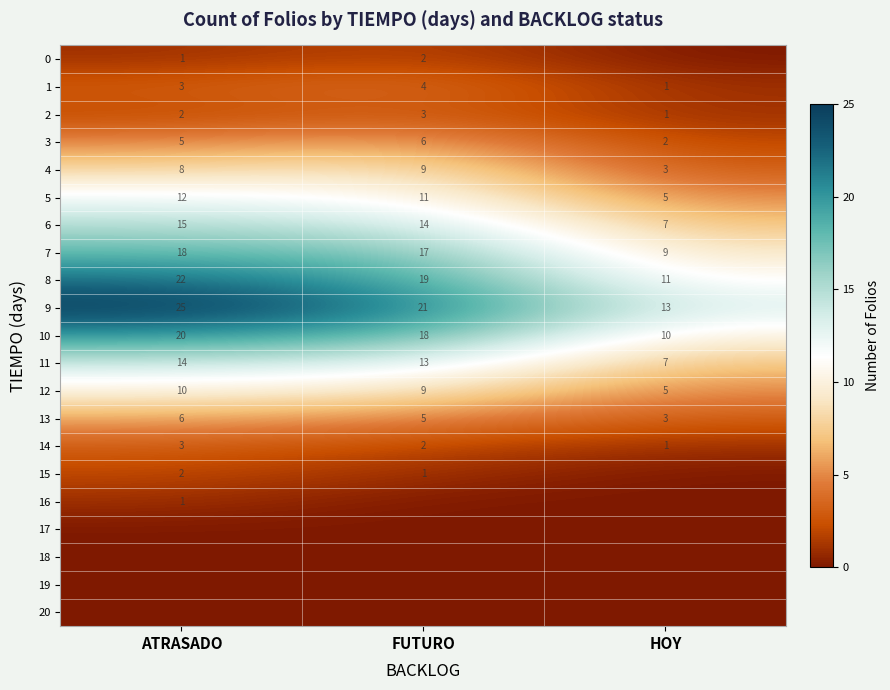

The 5 series shows 12 at ATRASADO. True or false?

True